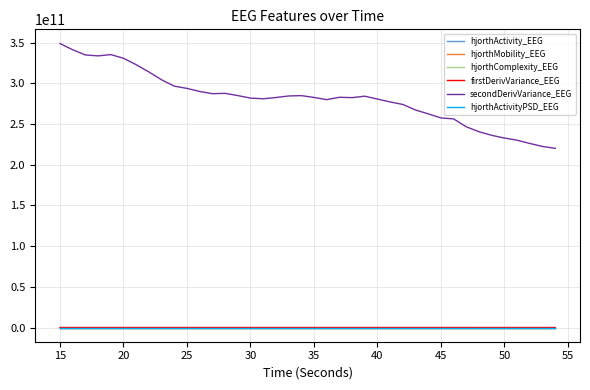

Which series has the largest total across all categories?

secondDerivVariance_EEG